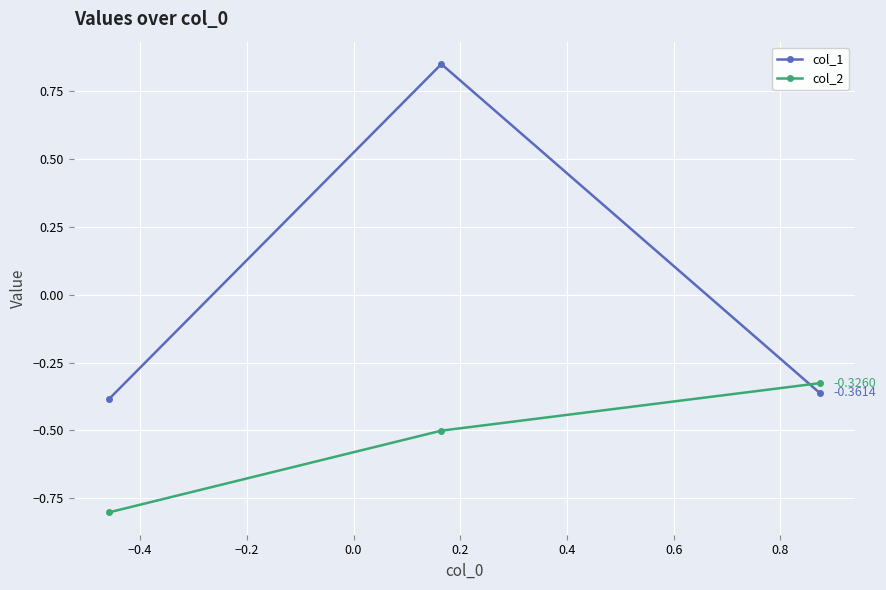

At how many categories does at least one series exceed 0?

1